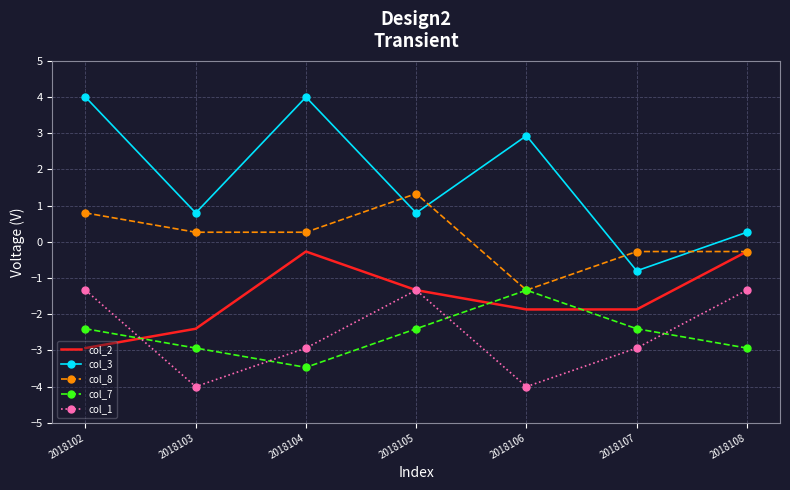

How many times do col_1 and col_7 cross each other?

4